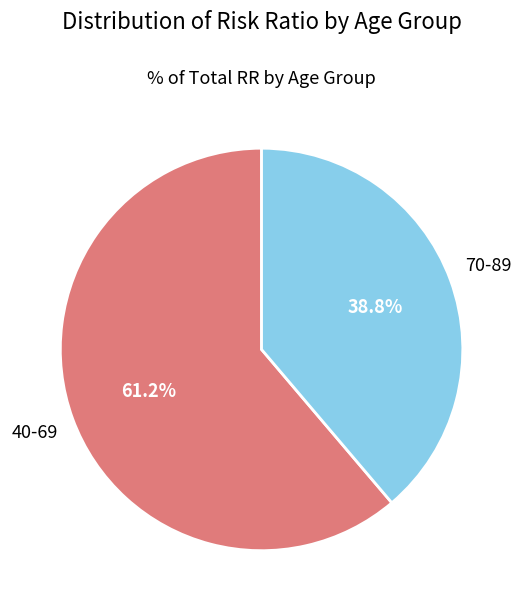

To the nearest percent, what is the difference between the 40-69 and 70-89 slice percentages?

22%